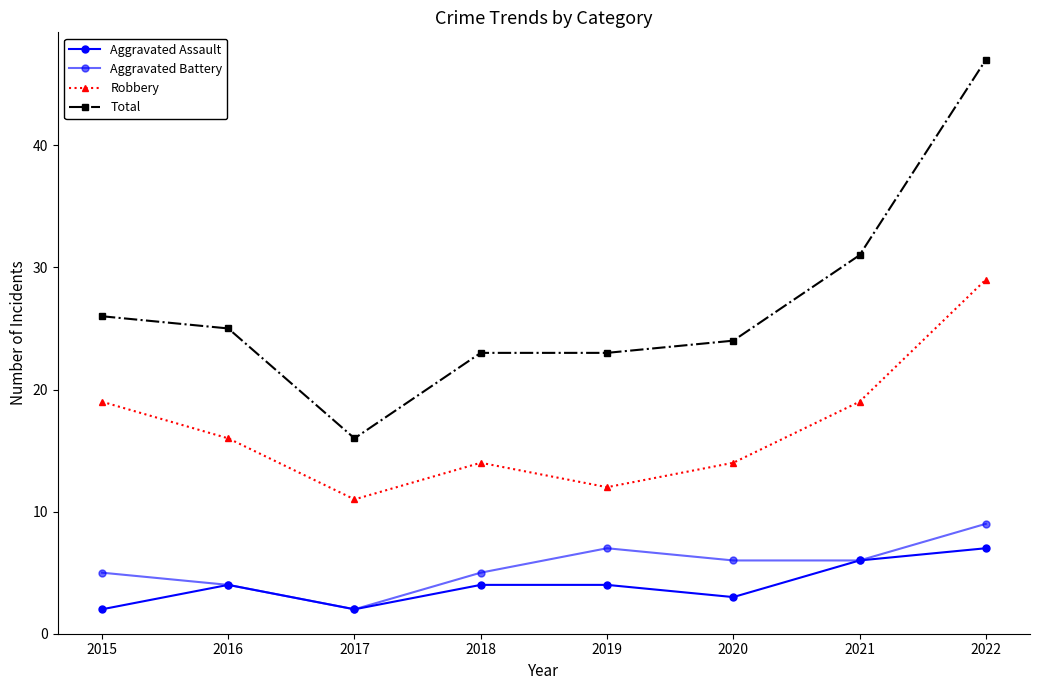

How many lines are shown in the chart?

4